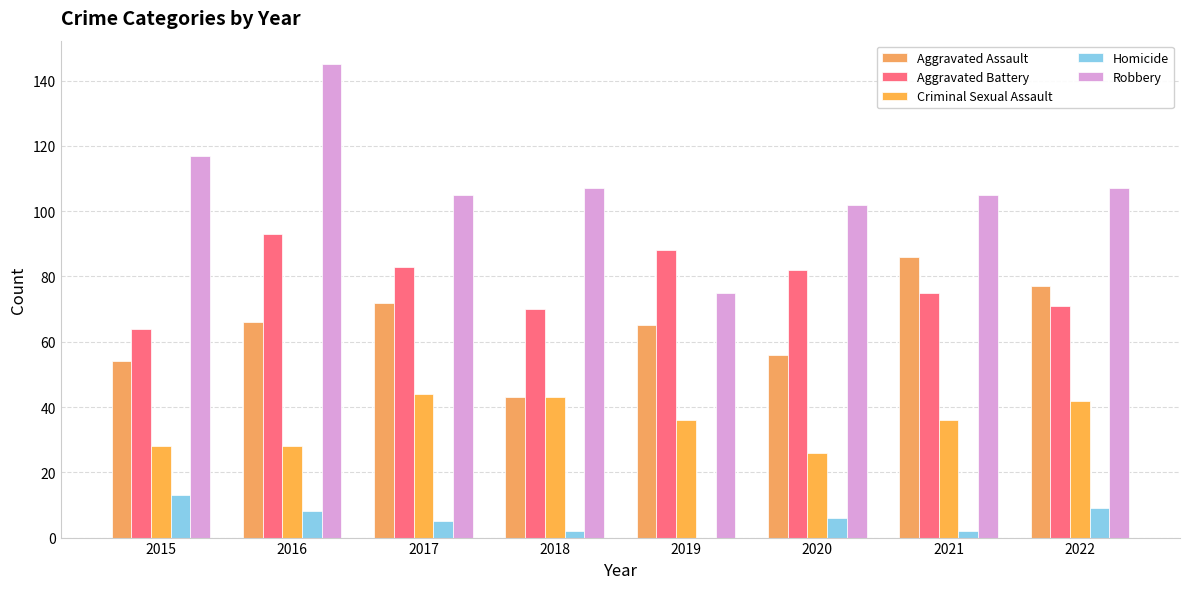

What is the value of the Robbery bar at the 2nd from the left?

145